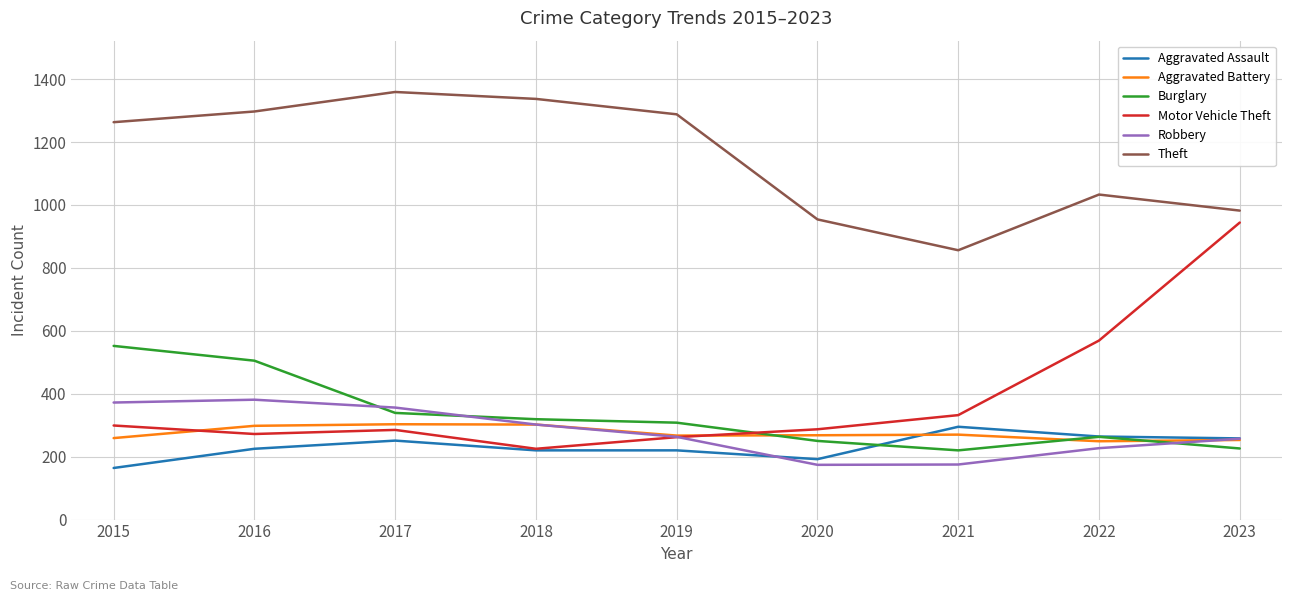

Which category has the lowest value in the Theft series?

2021